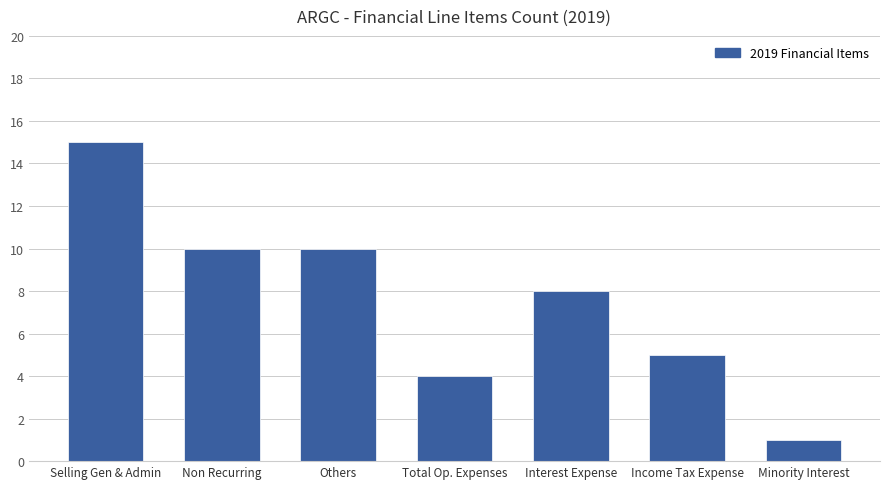

What is the maximum value shown in the chart?

15